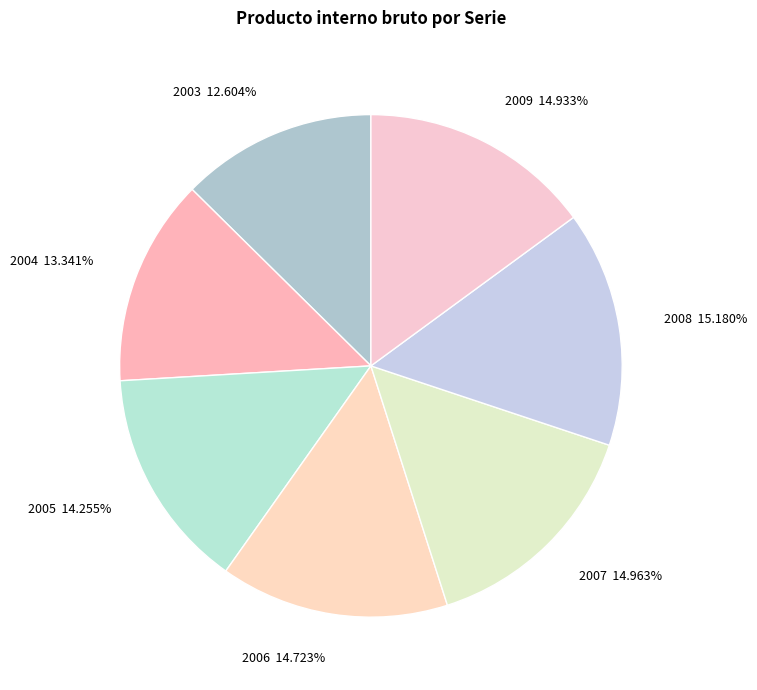

Approximately how many times larger is the value at 2004 compared to 2009?

0.9